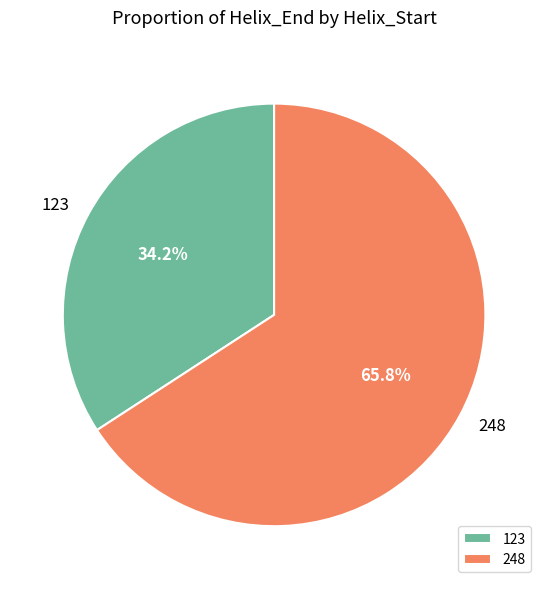

Which slice represents more than half of the pie?

248